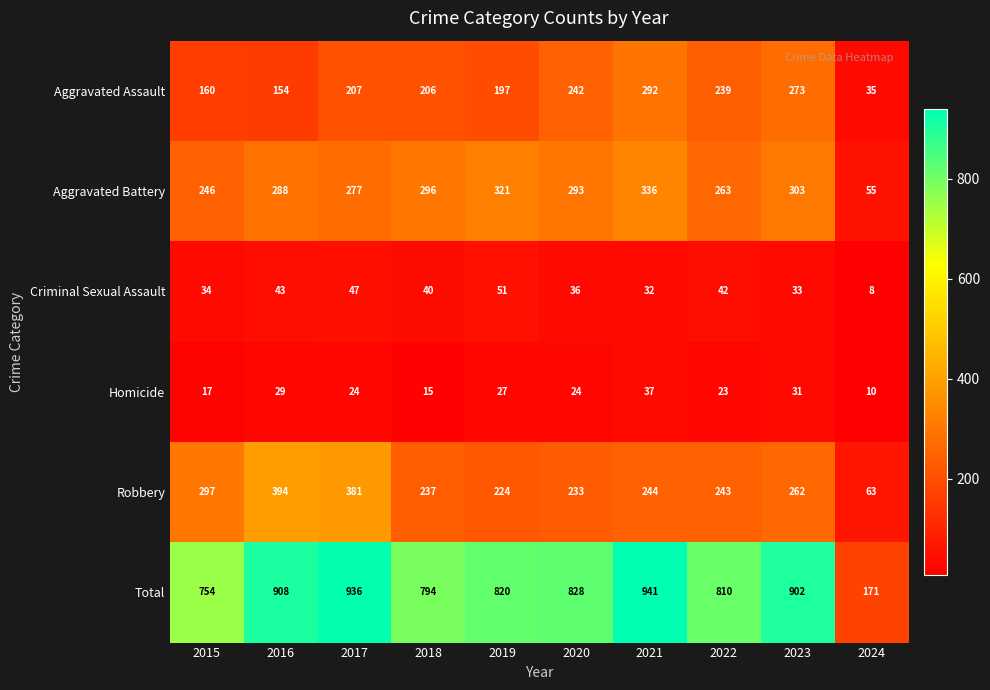

At which category is the sum across all series the highest?

2021